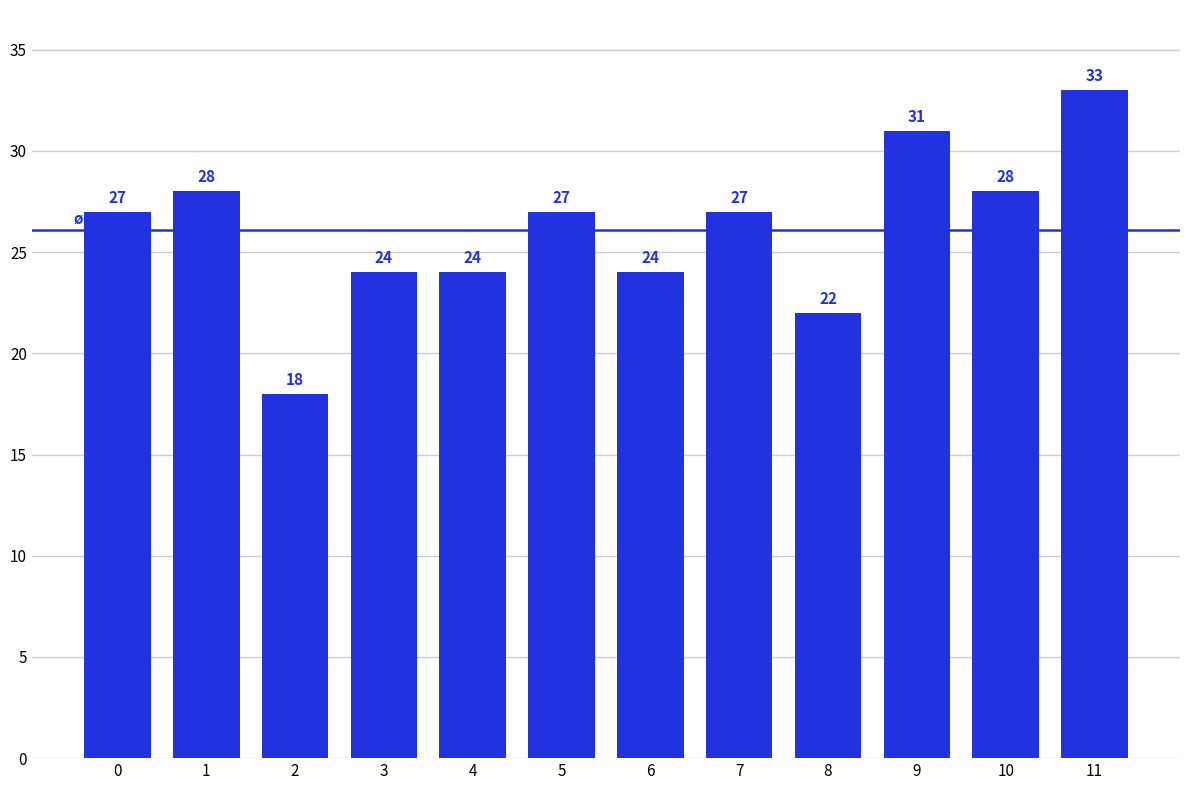

What is the value of the 2nd bar from the left?

28